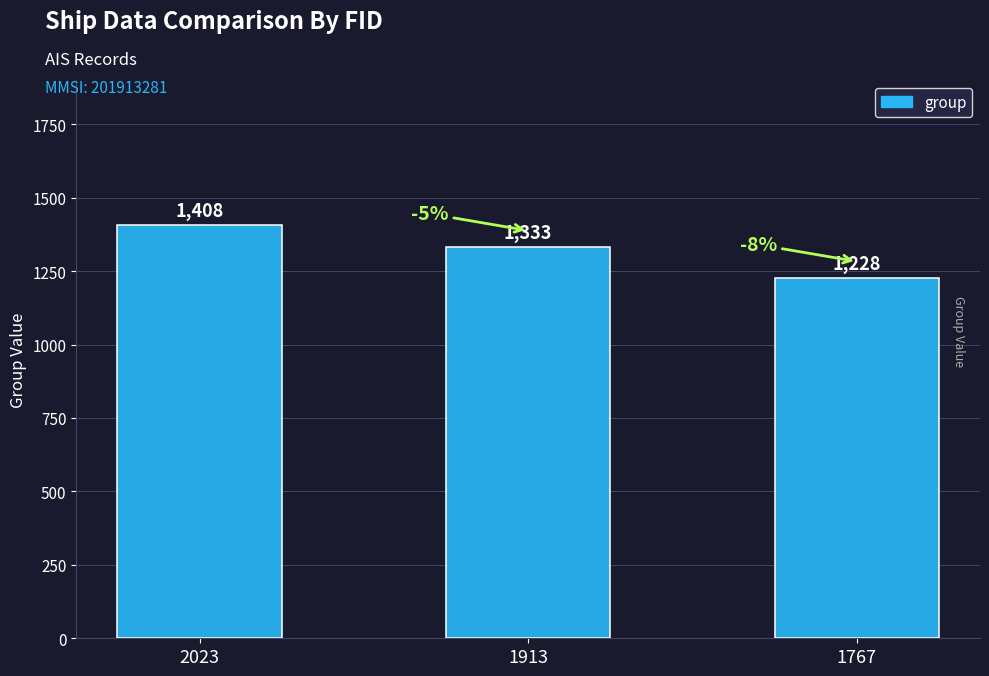

What is the value of the 3rd bar from the left?

1228